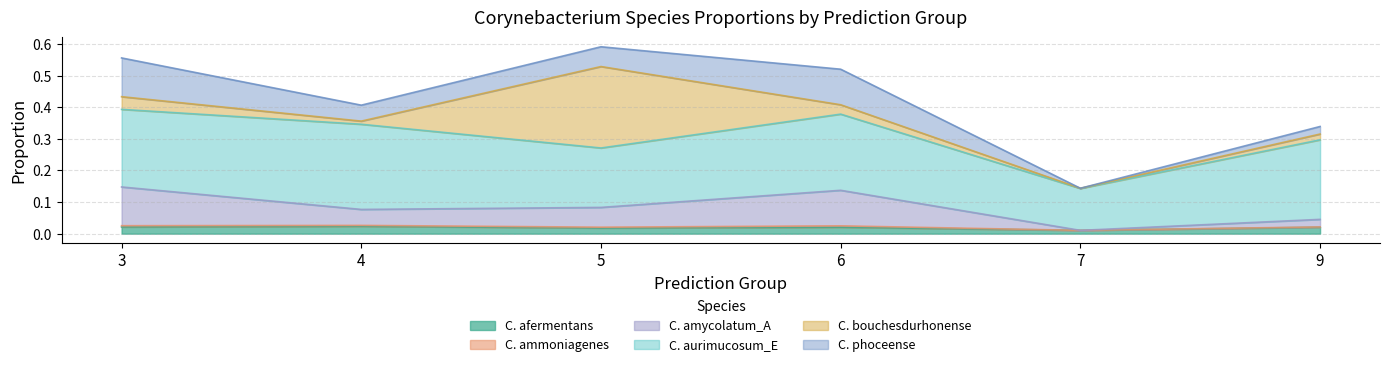

At which category is the sum across all series the highest?

5